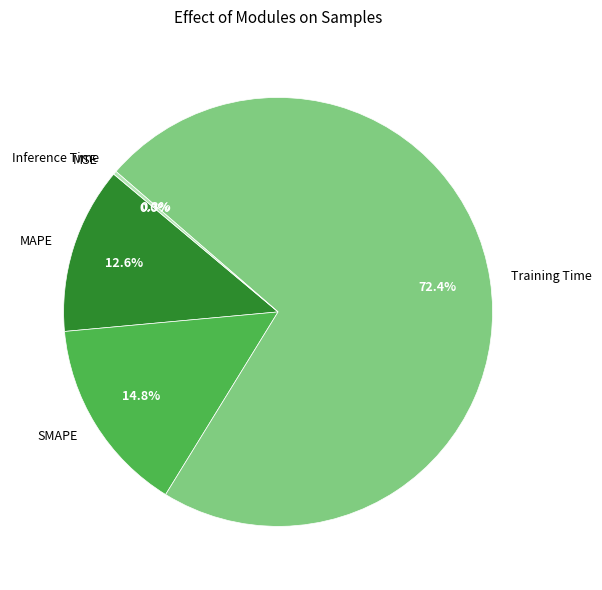

What percentage is the MAPE slice, to the nearest percent?

13%